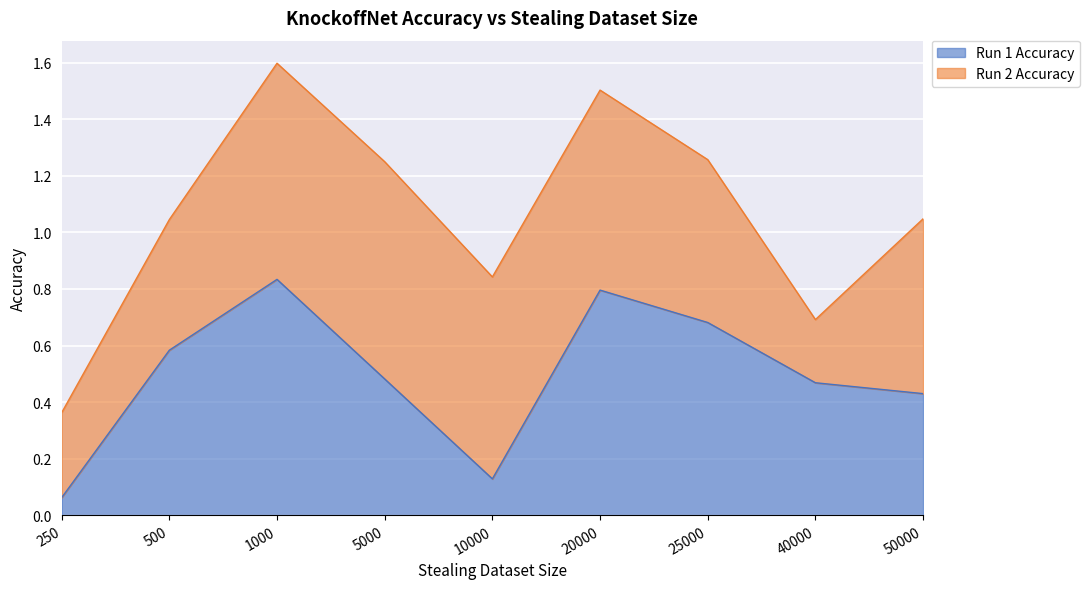

At which category does the data reach its first local valley?

10000